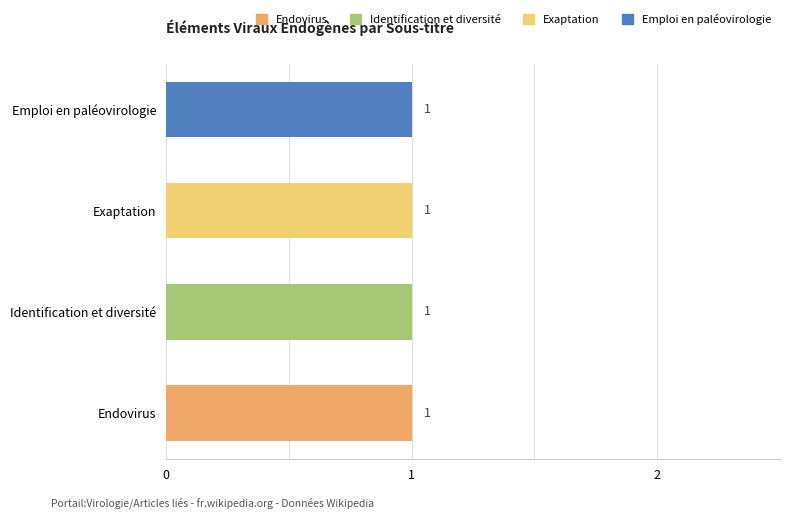

Does the chart contain any negative values?

No